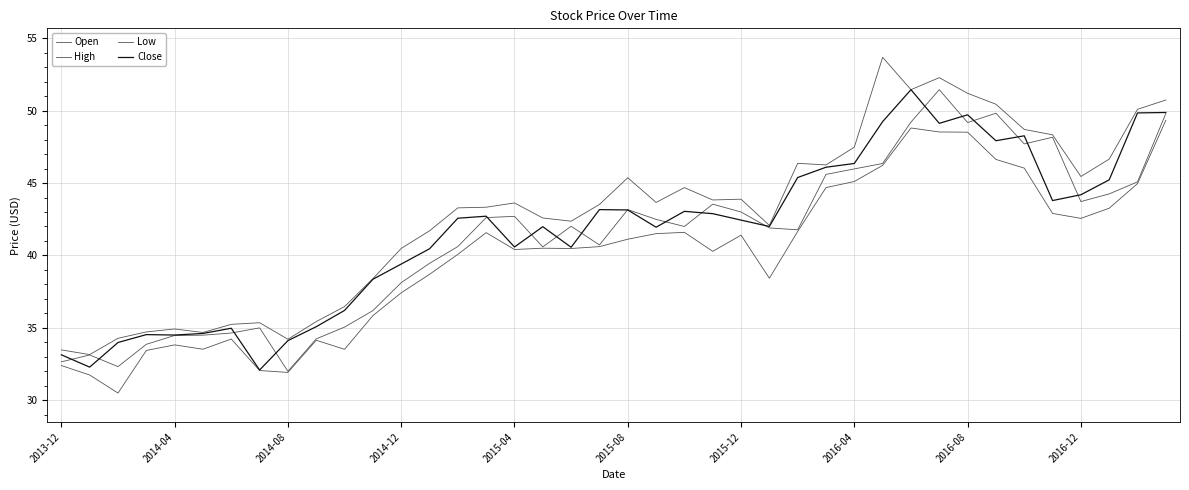

Does the chart display data point markers on the line(s)?

No